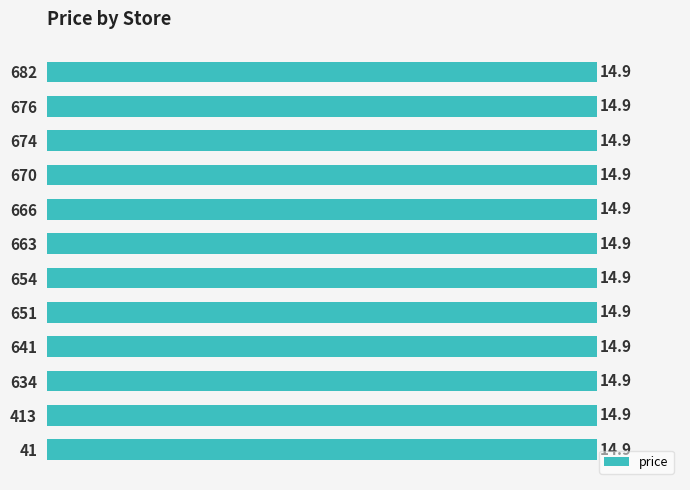

What is the value of the 2nd bar from the left?

14.9